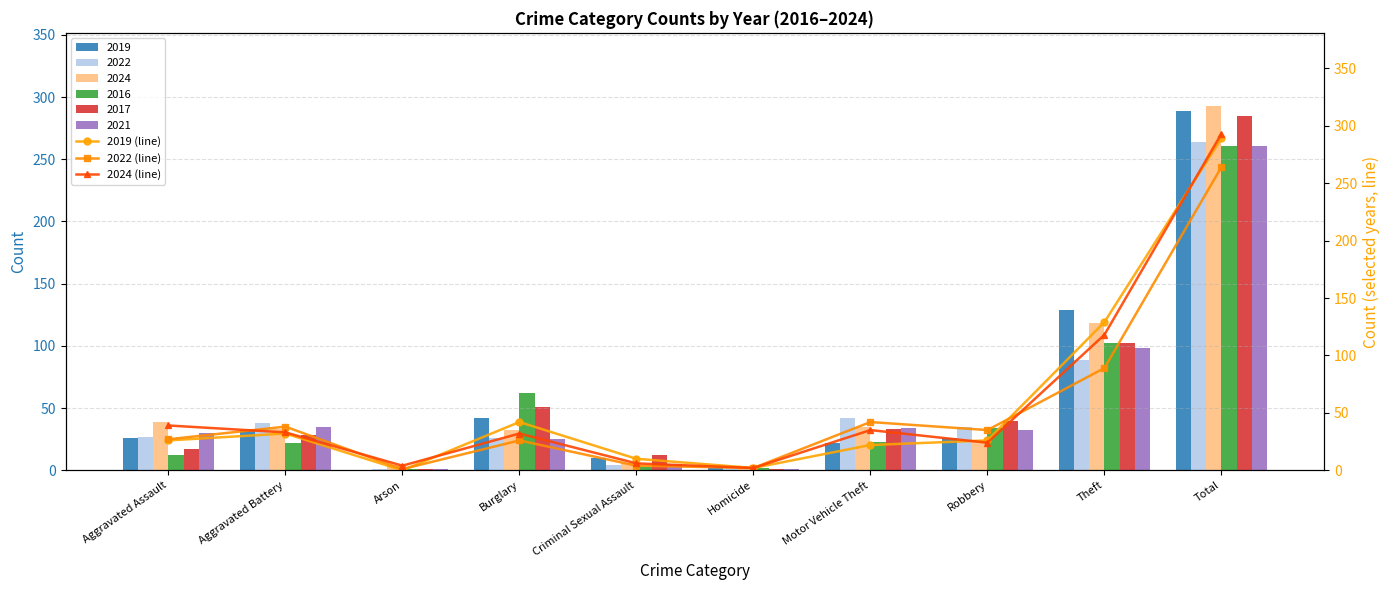

What position from the left is Aggravated Battery?

2